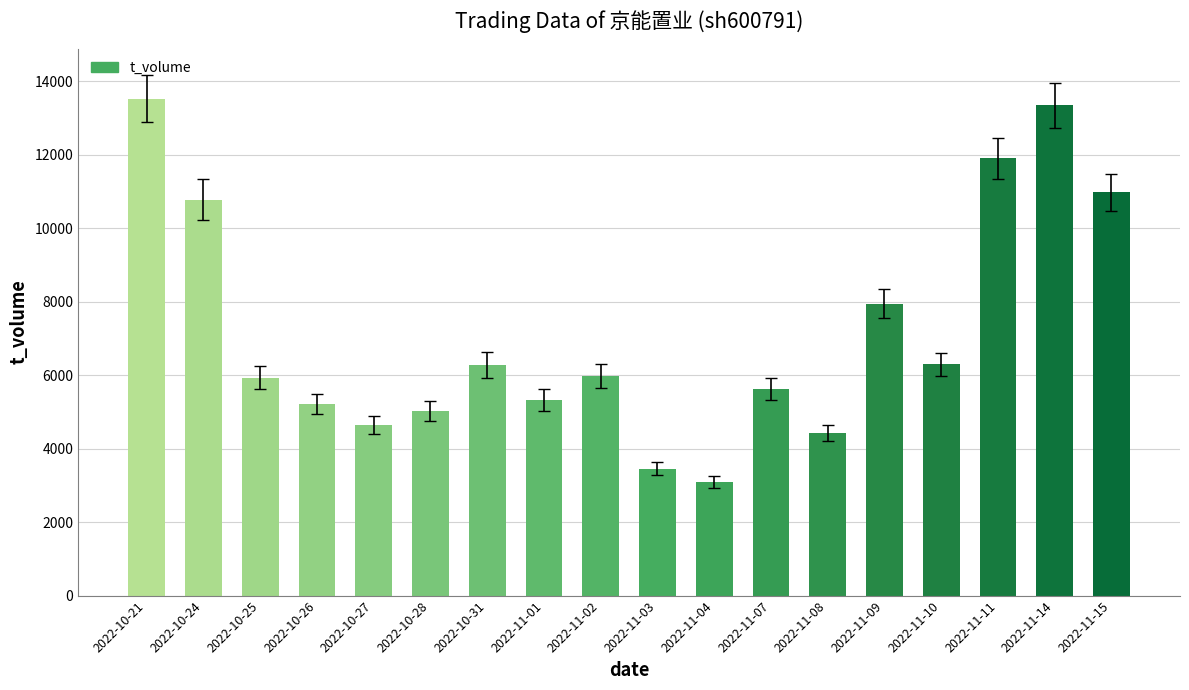

At which category does the chart reach its minimum across all series?

2022-11-04